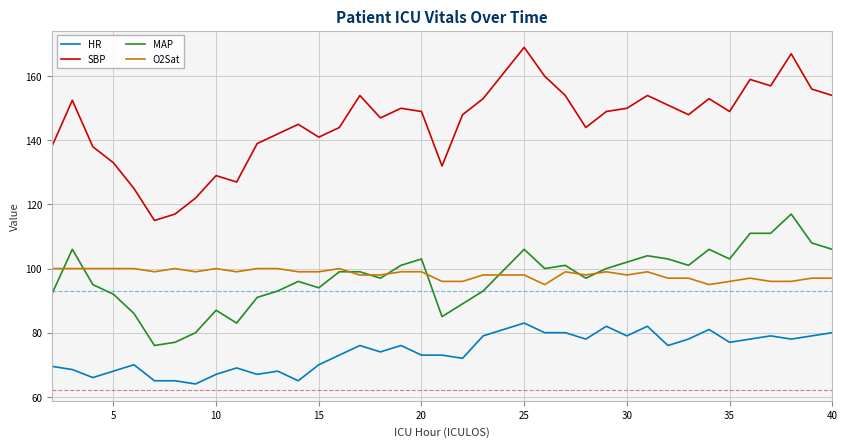

Which series has the largest range (max minus min)?

SBP